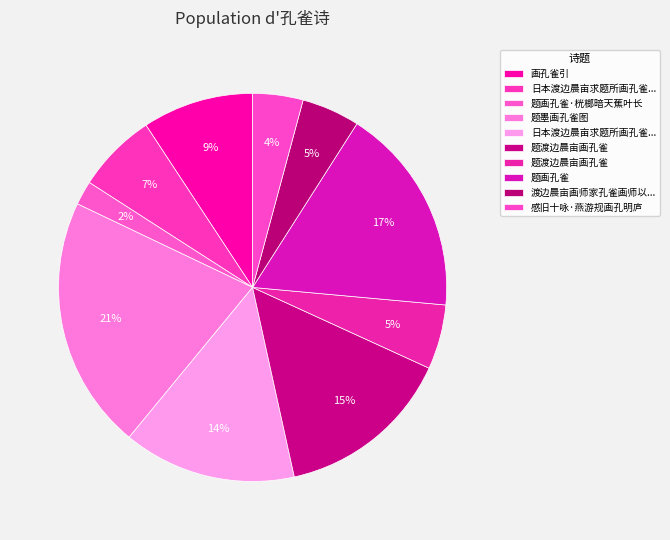

Count the number of slices in the pie.

10